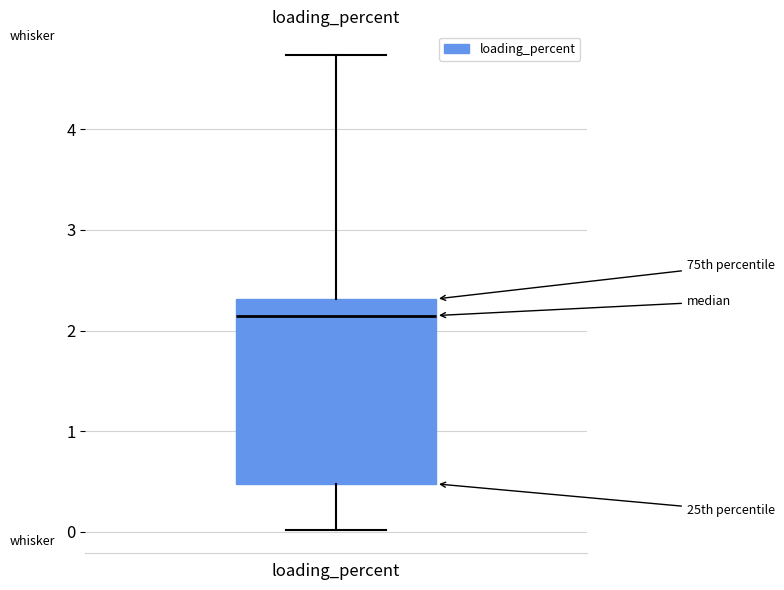

Transcribe this box plot: give where the median line is, the range the box spans, and where the two whiskers end, as read against the y-axis. The values are not printed on the chart, so give them approximately, as read against the axis.

median 2.1, box 0.5 to 2.3, whiskers 0.0 to 4.7